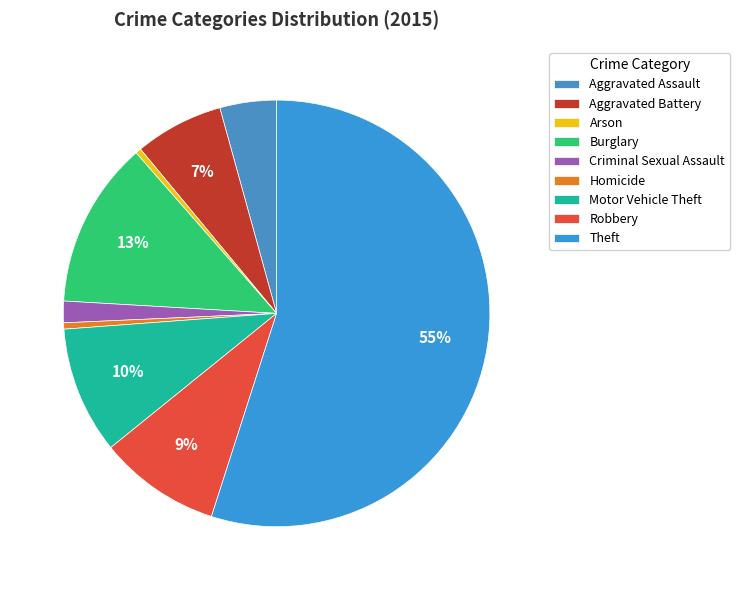

Count the number of slices in the pie.

9